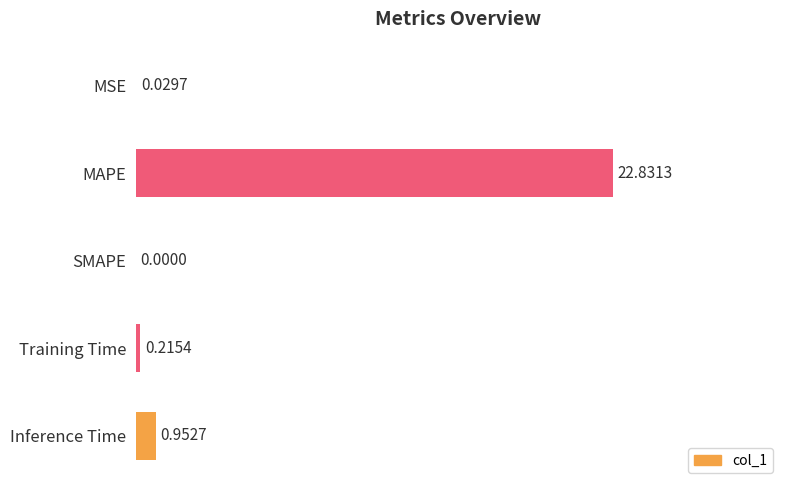

Are the bars grouped side by side (vs. stacked)?

No